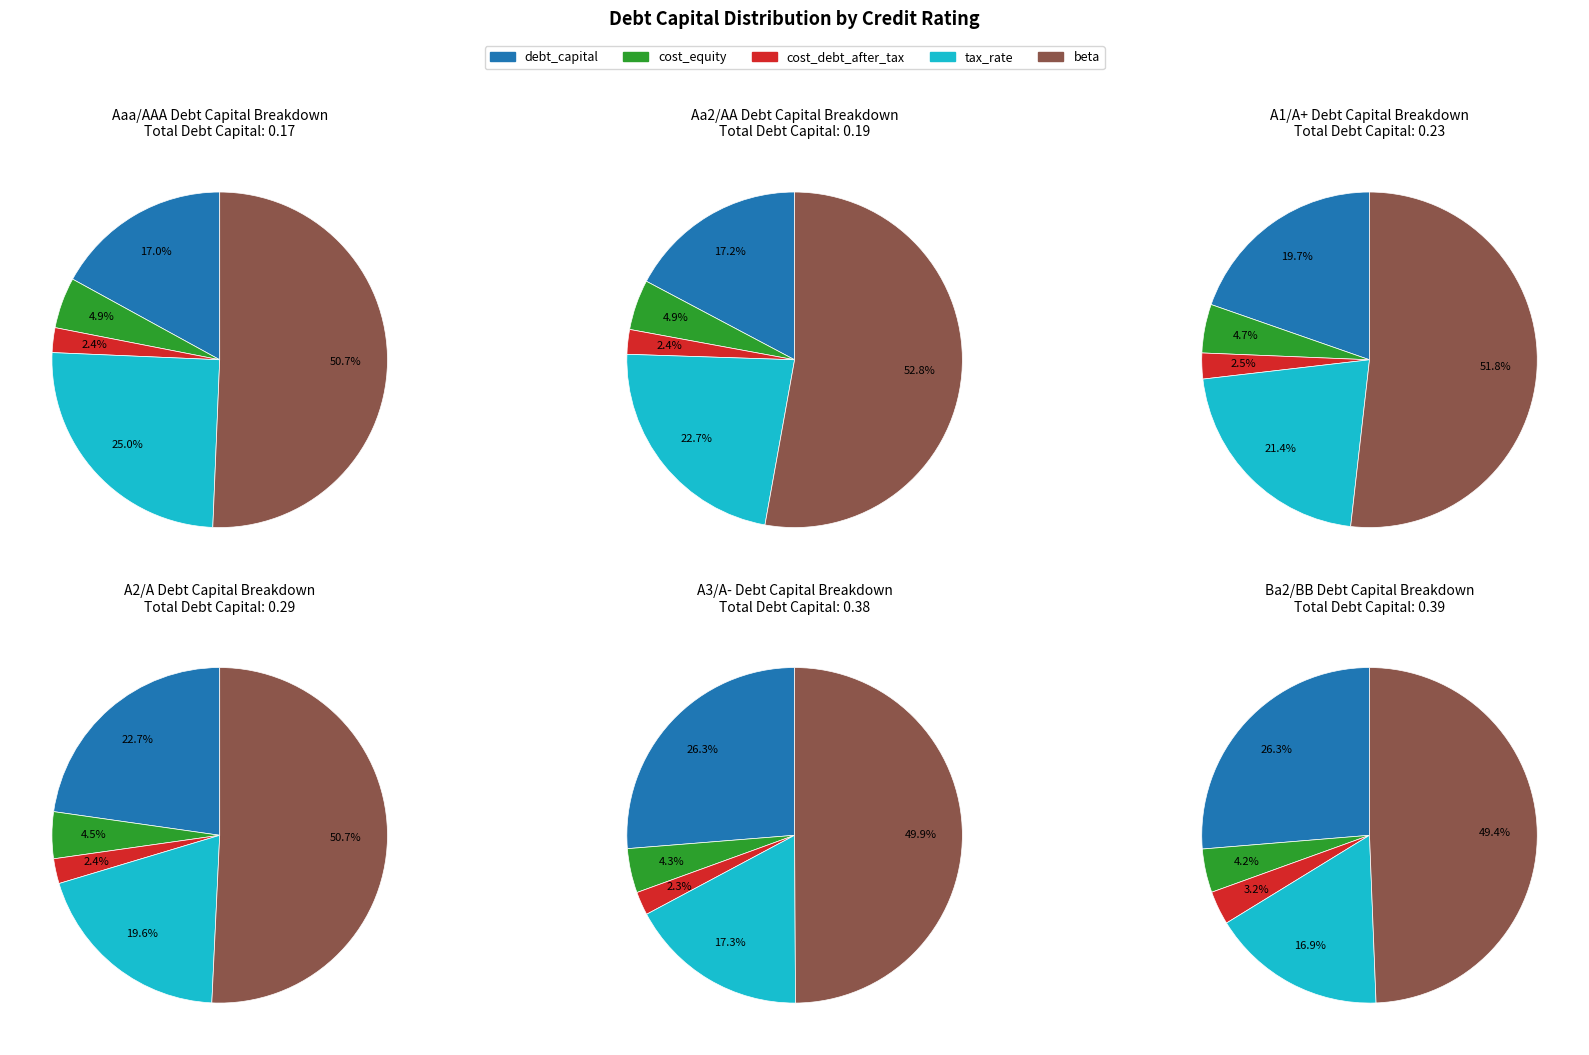

What portion of the pie excludes Aaa/AAA?

89.7%